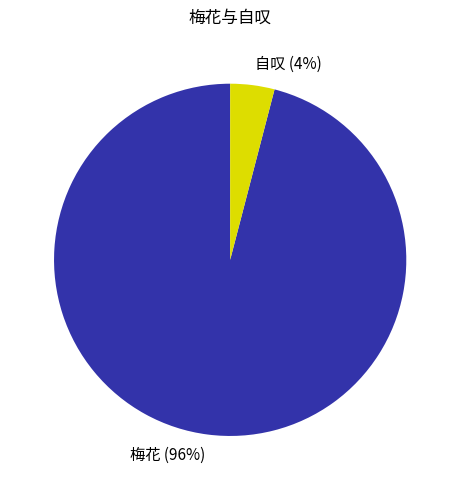

Which category has the biggest portion of the pie?

梅花 (96%)